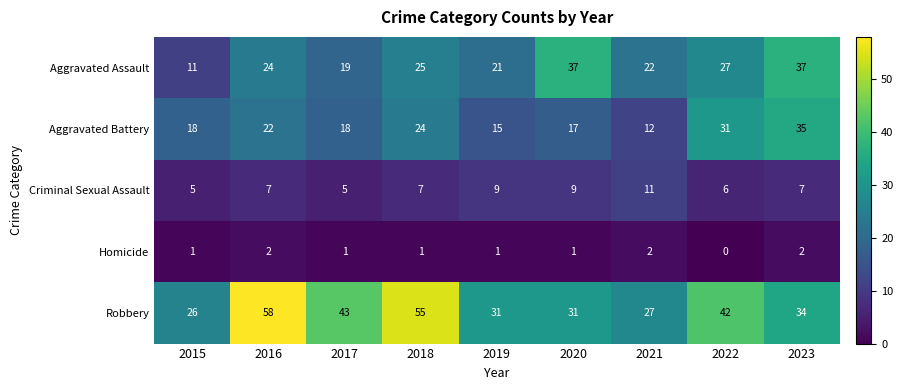

What is the difference between the second highest and second lowest values in the Criminal Sexual Assault series?

4